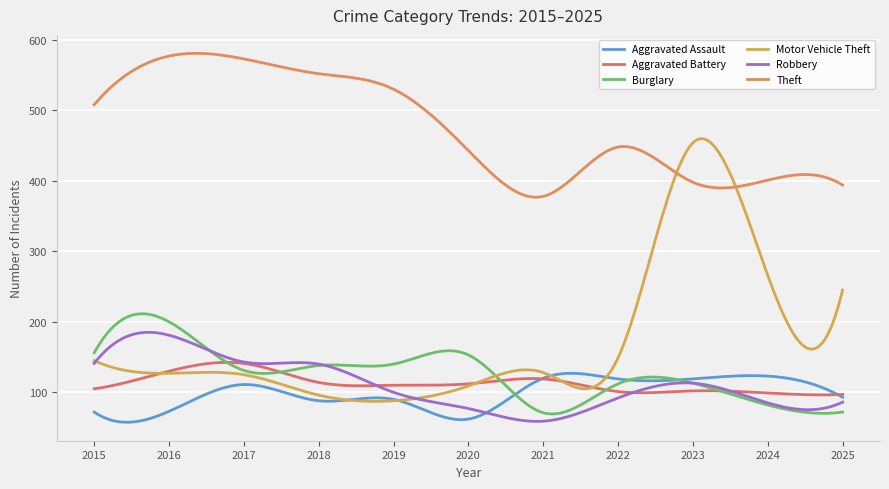

Is this an area chart (filled region under the line)?

No